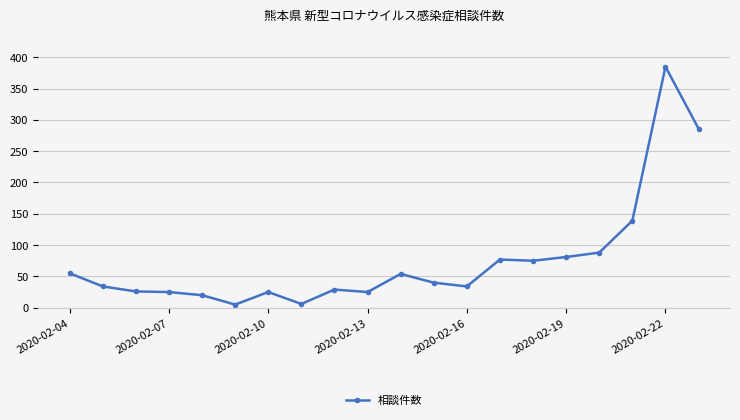

What is the average value?

75